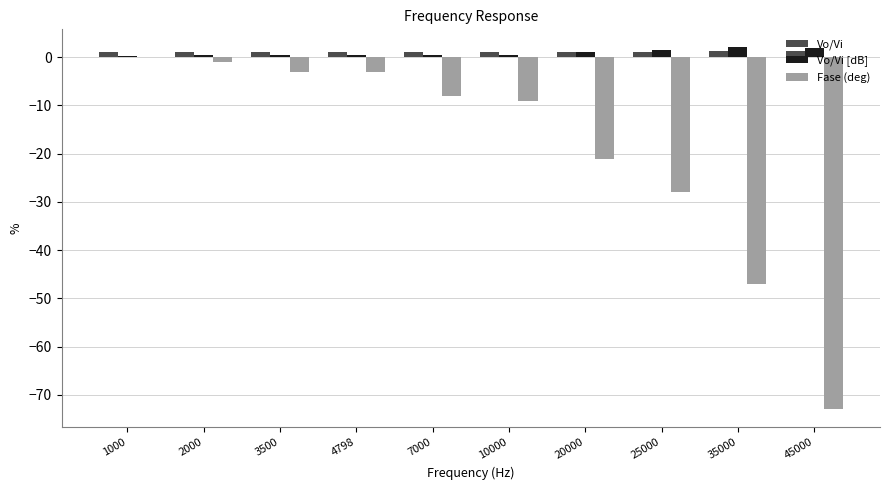

Does the chart contain stacked bars?

No